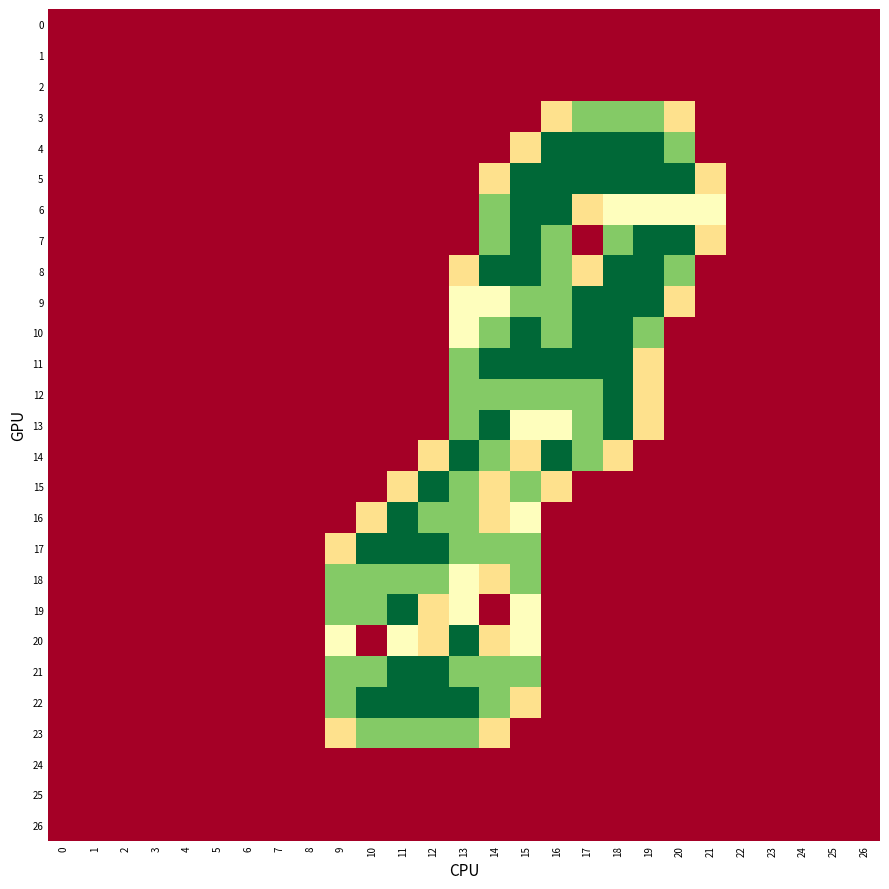

Reading left to right, list all the values displayed in this chart.

0: 0=0.0	1=0.0	2=0.0	3=0.0	4=0.0	5=0.0	6=0.0	7=0.0	8=0.0	9=0.0	10=0.0	11=0.0	12=0.0	13=0.0	14=0.0	15=0.0	16=0.0	17=0.0	18=0.0	19=0.0	20=0.0	21=0.0	22=0.0	23=0.0	24=0.0	25=0.0	26=0.0
1: 0=0.0	1=0.0	2=0.0	3=0.0	4=0.0	5=0.0	6=0.0	7=0.0	8=0.0	9=0.0	10=0.0	11=0.0	12=0.0	13=0.0	14=0.0	15=0.0	16=0.0	17=0.0	18=0.0	19=0.0	20=0.0	21=0.0	22=0.0	23=0.0	24=0.0	25=0.0	26=0.0
2: 0=0.0	1=0.0	2=0.0	3=0.0	4=0.0	5=0.0	6=0.0	7=0.0	8=0.0	9=0.0	10=0.0	11=0.0	12=0.0	13=0.0	14=0.0	15=0.0	16=0.0	17=0.0	18=0.0	19=0.0	20=0.0	21=0.0	22=0.0	23=0.0	24=0.0	25=0.0	26=0.0
3: 0=0.0	1=0.0	2=0.0	3=0.0	4=0.0	5=0.0	6=0.0	7=0.0	8=0.0	9=0.0	10=0.0	11=0.0	12=0.0	13=0.0	14=0.0	15=0.0	16=0.8	17=1.5	18=1.5	19=1.5	20=0.8	21=0.0	22=0.0	23=0.0	24=0.0	25=0.0	26=0.0
4: 0=0.0	1=0.0	2=0.0	3=0.0	4=0.0	5=0.0	6=0.0	7=0.0	8=0.0	9=0.0	10=0.0	11=0.0	12=0.0	13=0.0	14=0.0	15=0.8	16=2.0	17=2.0	18=2.0	19=2.0	20=1.5	21=0.0	22=0.0	23=0.0	24=0.0	25=0.0	26=0.0
5: 0=0.0	1=0.0	2=0.0	3=0.0	4=0.0	5=0.0	6=0.0	7=0.0	8=0.0	9=0.0	10=0.0	11=0.0	12=0.0	13=0.0	14=0.8	15=2.0	16=2.0	17=2.0	18=2.0	19=2.0	20=2.0	21=0.8	22=0.0	23=0.0	24=0.0	25=0.0	26=0.0
6: 0=0.0	1=0.0	2=0.0	3=0.0	4=0.0	5=0.0	6=0.0	7=0.0	8=0.0	9=0.0	10=0.0	11=0.0	12=0.0	13=0.0	14=1.5	15=2.0	16=2.0	17=0.8	18=1.0	19=1.0	20=1.0	21=1.0	22=0.0	23=0.0	24=0.0	25=0.0	26=0.0
7: 0=0.0	1=0.0	2=0.0	3=0.0	4=0.0	5=0.0	6=0.0	7=0.0	8=0.0	9=0.0	10=0.0	11=0.0	12=0.0	13=0.0	14=1.5	15=2.0	16=1.5	17=0.0	18=1.5	19=2.0	20=2.0	21=0.8	22=0.0	23=0.0	24=0.0	25=0.0	26=0.0
8: 0=0.0	1=0.0	2=0.0	3=0.0	4=0.0	5=0.0	6=0.0	7=0.0	8=0.0	9=0.0	10=0.0	11=0.0	12=0.0	13=0.8	14=2.0	15=2.0	16=1.5	17=0.8	18=2.0	19=2.0	20=1.5	21=0.0	22=0.0	23=0.0	24=0.0	25=0.0	26=0.0
9: 0=0.0	1=0.0	2=0.0	3=0.0	4=0.0	5=0.0	6=0.0	7=0.0	8=0.0	9=0.0	10=0.0	11=0.0	12=0.0	13=1.0	14=1.0	15=1.5	16=1.5	17=2.0	18=2.0	19=2.0	20=0.8	21=0.0	22=0.0	23=0.0	24=0.0	25=0.0	26=0.0
10: 0=0.0	1=0.0	2=0.0	3=0.0	4=0.0	5=0.0	6=0.0	7=0.0	8=0.0	9=0.0	10=0.0	11=0.0	12=0.0	13=1.0	14=1.5	15=2.0	16=1.5	17=2.0	18=2.0	19=1.5	20=0.0	21=0.0	22=0.0	23=0.0	24=0.0	25=0.0	26=0.0
11: 0=0.0	1=0.0	2=0.0	3=0.0	4=0.0	5=0.0	6=0.0	7=0.0	8=0.0	9=0.0	10=0.0	11=0.0	12=0.0	13=1.5	14=2.0	15=2.0	16=2.0	17=2.0	18=2.0	19=0.8	20=0.0	21=0.0	22=0.0	23=0.0	24=0.0	25=0.0	26=0.0
12: 0=0.0	1=0.0	2=0.0	3=0.0	4=0.0	5=0.0	6=0.0	7=0.0	8=0.0	9=0.0	10=0.0	11=0.0	12=0.0	13=1.5	14=1.5	15=1.5	16=1.5	17=1.5	18=2.0	19=0.8	20=0.0	21=0.0	22=0.0	23=0.0	24=0.0	25=0.0	26=0.0
13: 0=0.0	1=0.0	2=0.0	3=0.0	4=0.0	5=0.0	6=0.0	7=0.0	8=0.0	9=0.0	10=0.0	11=0.0	12=0.0	13=1.5	14=2.0	15=1.0	16=1.0	17=1.5	18=2.0	19=0.8	20=0.0	21=0.0	22=0.0	23=0.0	24=0.0	25=0.0	26=0.0
14: 0=0.0	1=0.0	2=0.0	3=0.0	4=0.0	5=0.0	6=0.0	7=0.0	8=0.0	9=0.0	10=0.0	11=0.0	12=0.8	13=2.0	14=1.5	15=0.8	16=2.0	17=1.5	18=0.8	19=0.0	20=0.0	21=0.0	22=0.0	23=0.0	24=0.0	25=0.0	26=0.0
15: 0=0.0	1=0.0	2=0.0	3=0.0	4=0.0	5=0.0	6=0.0	7=0.0	8=0.0	9=0.0	10=0.0	11=0.8	12=2.0	13=1.5	14=0.8	15=1.5	16=0.8	17=0.0	18=0.0	19=0.0	20=0.0	21=0.0	22=0.0	23=0.0	24=0.0	25=0.0	26=0.0
16: 0=0.0	1=0.0	2=0.0	3=0.0	4=0.0	5=0.0	6=0.0	7=0.0	8=0.0	9=0.0	10=0.8	11=2.0	12=1.5	13=1.5	14=0.8	15=1.0	16=0.0	17=0.0	18=0.0	19=0.0	20=0.0	21=0.0	22=0.0	23=0.0	24=0.0	25=0.0	26=0.0
17: 0=0.0	1=0.0	2=0.0	3=0.0	4=0.0	5=0.0	6=0.0	7=0.0	8=0.0	9=0.8	10=2.0	11=2.0	12=2.0	13=1.5	14=1.5	15=1.5	16=0.0	17=0.0	18=0.0	19=0.0	20=0.0	21=0.0	22=0.0	23=0.0	24=0.0	25=0.0	26=0.0
18: 0=0.0	1=0.0	2=0.0	3=0.0	4=0.0	5=0.0	6=0.0	7=0.0	8=0.0	9=1.5	10=1.5	11=1.5	12=1.5	13=1.0	14=0.8	15=1.5	16=0.0	17=0.0	18=0.0	19=0.0	20=0.0	21=0.0	22=0.0	23=0.0	24=0.0	25=0.0	26=0.0
19: 0=0.0	1=0.0	2=0.0	3=0.0	4=0.0	5=0.0	6=0.0	7=0.0	8=0.0	9=1.5	10=1.5	11=2.0	12=0.8	13=1.0	14=0.0	15=1.0	16=0.0	17=0.0	18=0.0	19=0.0	20=0.0	21=0.0	22=0.0	23=0.0	24=0.0	25=0.0	26=0.0
20: 0=0.0	1=0.0	2=0.0	3=0.0	4=0.0	5=0.0	6=0.0	7=0.0	8=0.0	9=1.0	10=0.0	11=1.0	12=0.8	13=2.0	14=0.8	15=1.0	16=0.0	17=0.0	18=0.0	19=0.0	20=0.0	21=0.0	22=0.0	23=0.0	24=0.0	25=0.0	26=0.0
21: 0=0.0	1=0.0	2=0.0	3=0.0	4=0.0	5=0.0	6=0.0	7=0.0	8=0.0	9=1.5	10=1.5	11=2.0	12=2.0	13=1.5	14=1.5	15=1.5	16=0.0	17=0.0	18=0.0	19=0.0	20=0.0	21=0.0	22=0.0	23=0.0	24=0.0	25=0.0	26=0.0
22: 0=0.0	1=0.0	2=0.0	3=0.0	4=0.0	5=0.0	6=0.0	7=0.0	8=0.0	9=1.5	10=2.0	11=2.0	12=2.0	13=2.0	14=1.5	15=0.8	16=0.0	17=0.0	18=0.0	19=0.0	20=0.0	21=0.0	22=0.0	23=0.0	24=0.0	25=0.0	26=0.0
23: 0=0.0	1=0.0	2=0.0	3=0.0	4=0.0	5=0.0	6=0.0	7=0.0	8=0.0	9=0.8	10=1.5	11=1.5	12=1.5	13=1.5	14=0.8	15=0.0	16=0.0	17=0.0	18=0.0	19=0.0	20=0.0	21=0.0	22=0.0	23=0.0	24=0.0	25=0.0	26=0.0
24: 0=0.0	1=0.0	2=0.0	3=0.0	4=0.0	5=0.0	6=0.0	7=0.0	8=0.0	9=0.0	10=0.0	11=0.0	12=0.0	13=0.0	14=0.0	15=0.0	16=0.0	17=0.0	18=0.0	19=0.0	20=0.0	21=0.0	22=0.0	23=0.0	24=0.0	25=0.0	26=0.0
25: 0=0.0	1=0.0	2=0.0	3=0.0	4=0.0	5=0.0	6=0.0	7=0.0	8=0.0	9=0.0	10=0.0	11=0.0	12=0.0	13=0.0	14=0.0	15=0.0	16=0.0	17=0.0	18=0.0	19=0.0	20=0.0	21=0.0	22=0.0	23=0.0	24=0.0	25=0.0	26=0.0
26: 0=0.0	1=0.0	2=0.0	3=0.0	4=0.0	5=0.0	6=0.0	7=0.0	8=0.0	9=0.0	10=0.0	11=0.0	12=0.0	13=0.0	14=0.0	15=0.0	16=0.0	17=0.0	18=0.0	19=0.0	20=0.0	21=0.0	22=0.0	23=0.0	24=0.0	25=0.0	26=0.0